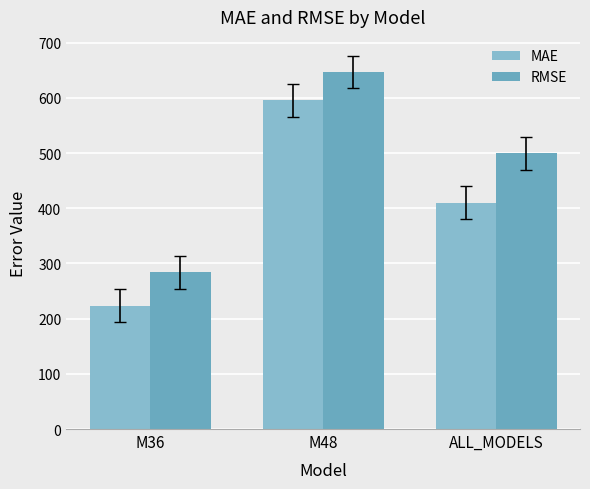

What is the value of the MAE bar at the 2nd from the left?

596.0